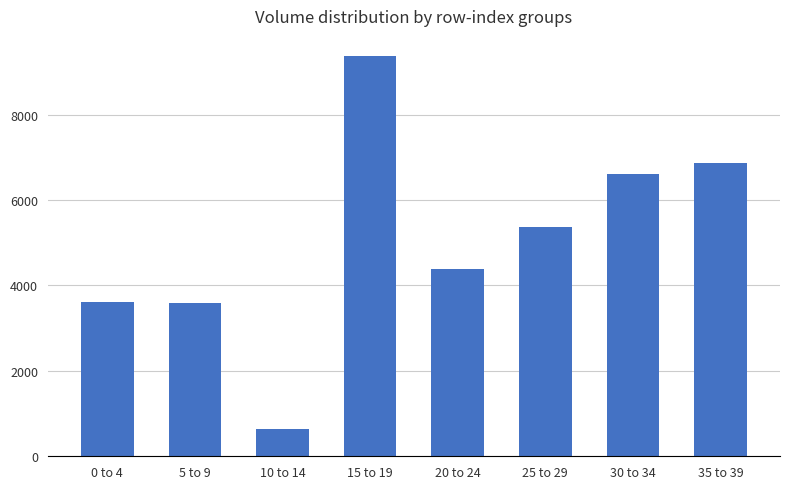

How many bars are there in total?

8